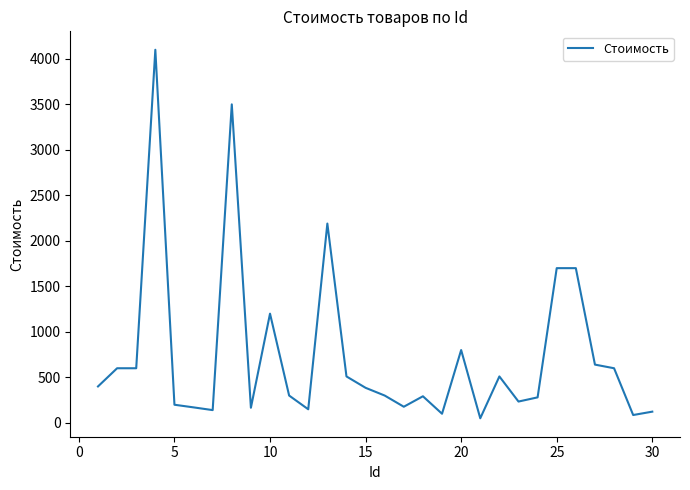

What is the minimum value shown in the chart?

50